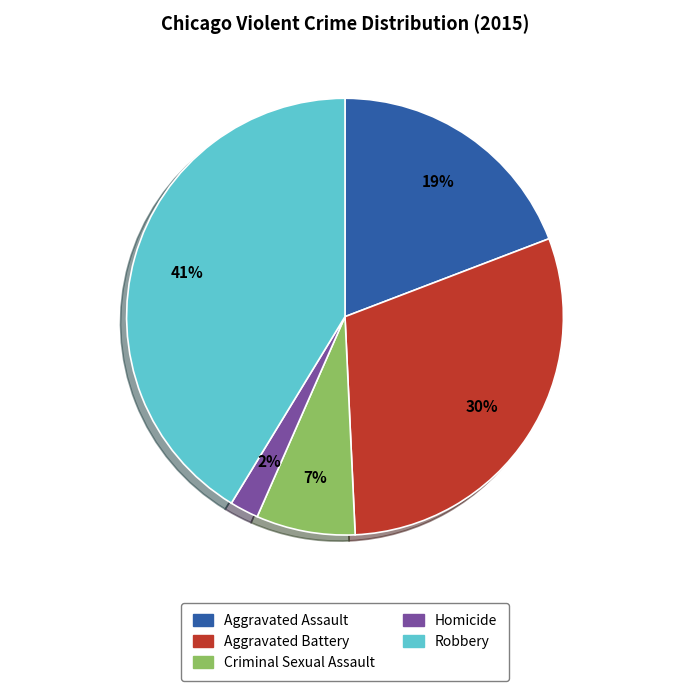

To the nearest percent, what portion does Criminal Sexual Assault represent?

7%